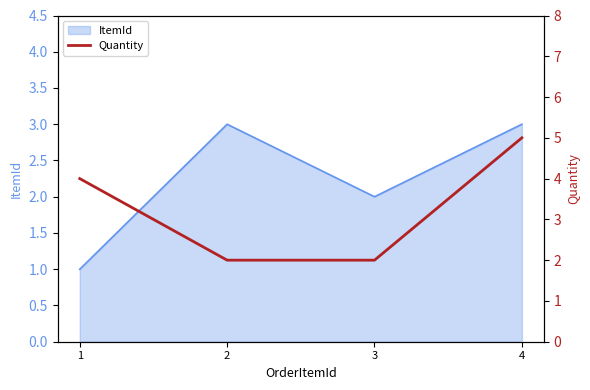

Rank the categories by value from lowest to highest.

2, 3, 1, 4